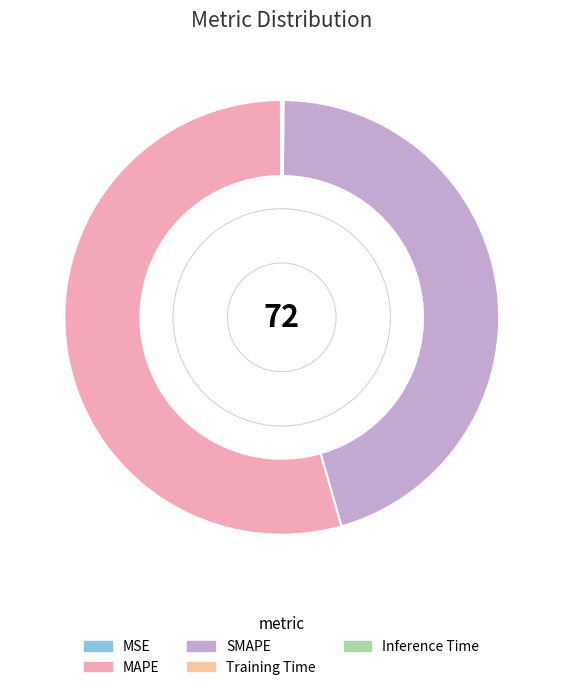

Does any single category account for the majority?

Yes